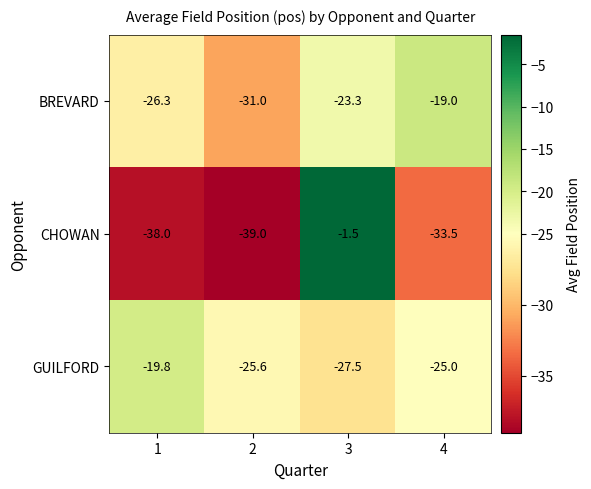

Reading right to left, transcribe all the data shown in this chart.

BREVARD: -19.0	-23.3	-31.0	-26.3
CHOWAN: -33.5	-1.5	-39.0	-38.0
GUILFORD: -25.0	-27.5	-25.6	-19.8